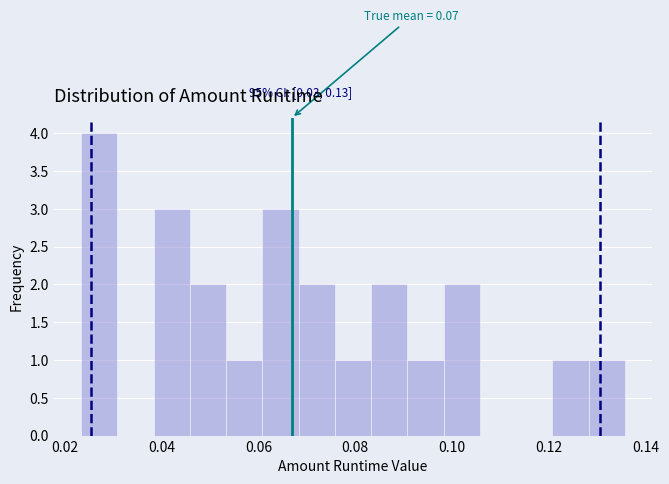

Around what value on the x-axis is the tallest bar? Give the approximate position of its centre, as read against the axis.

0.028